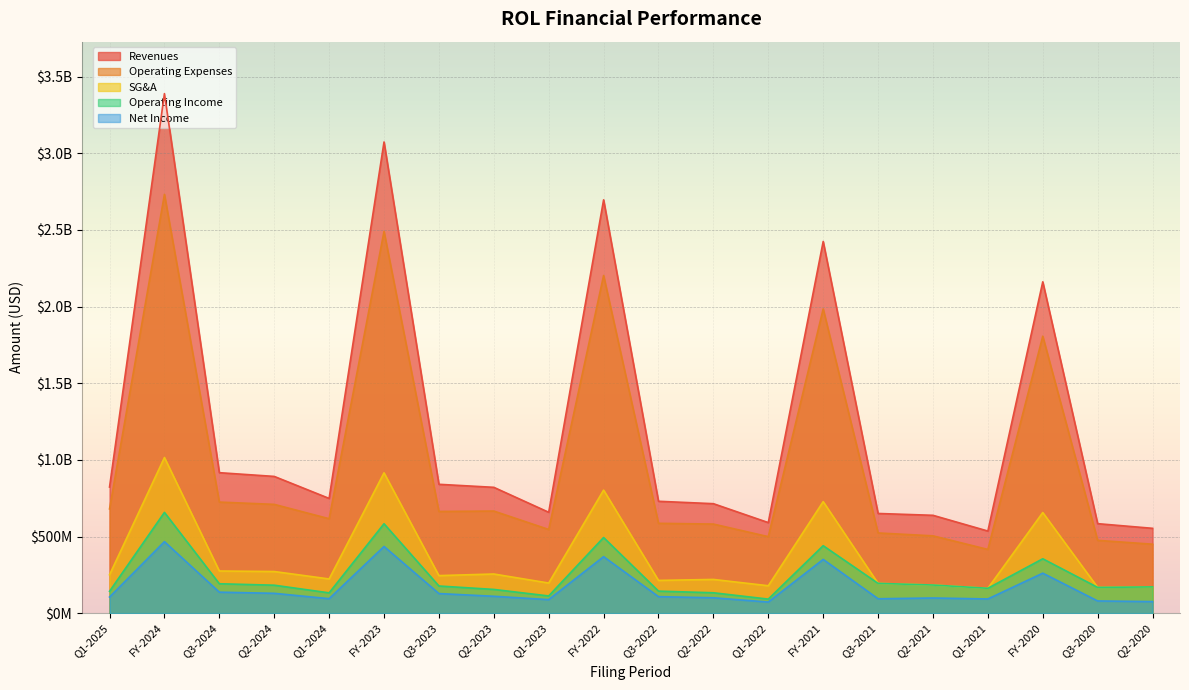

Between Q2-2023 and Q2-2020, which series saw the biggest shift?

Revenues